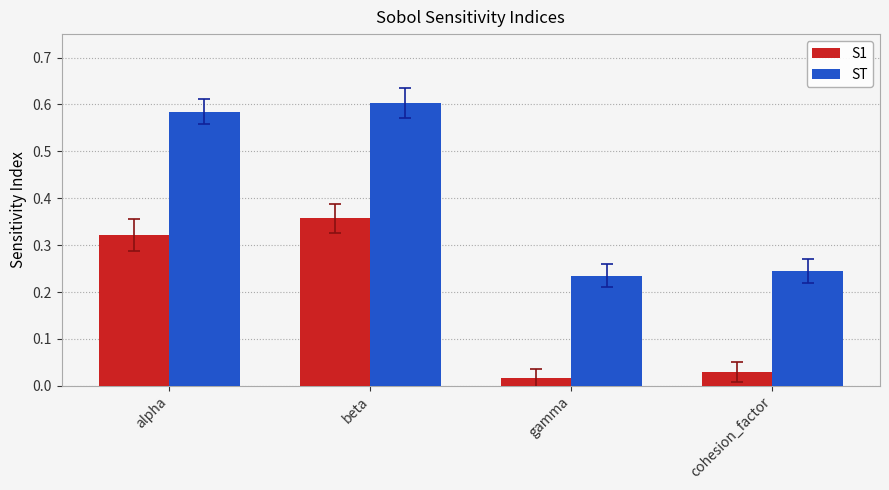

The value of S1 at alpha is 0.1. True or false?

False